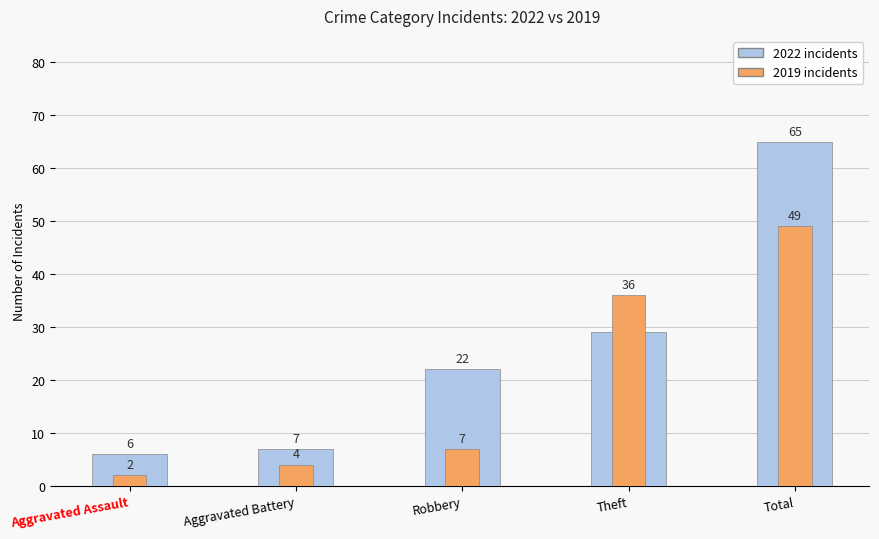

Reading left to right, transcribe all the data shown in this chart.

2022 (incidents): 6	7	22	29	65
2019 (incidents): 2	4	7	36	49